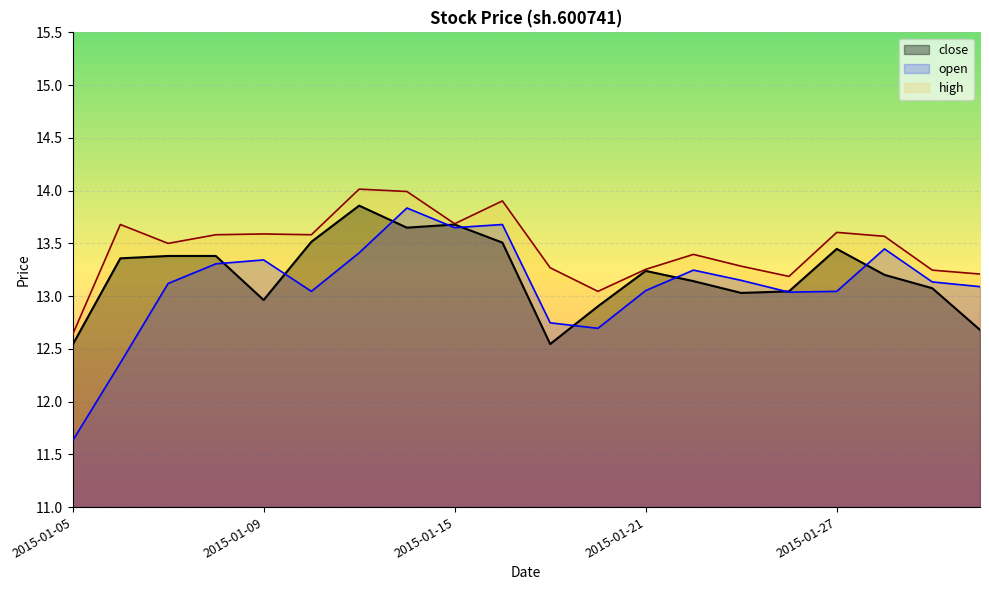

List the series in order of their overall mean, highest first.

high, close, open